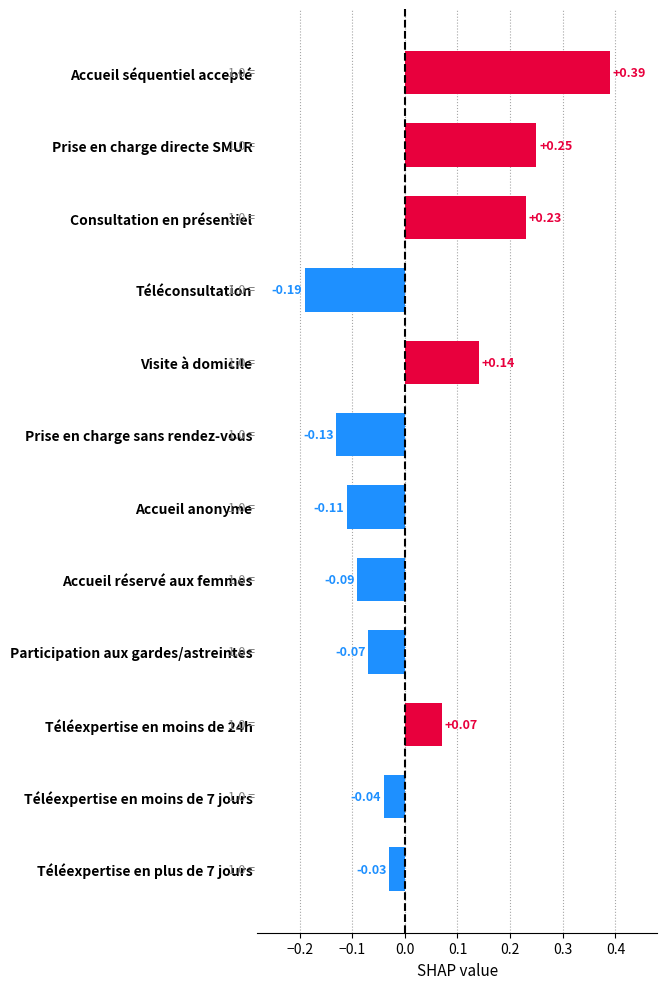

What is the difference between the maximum and second lowest values?

0.5